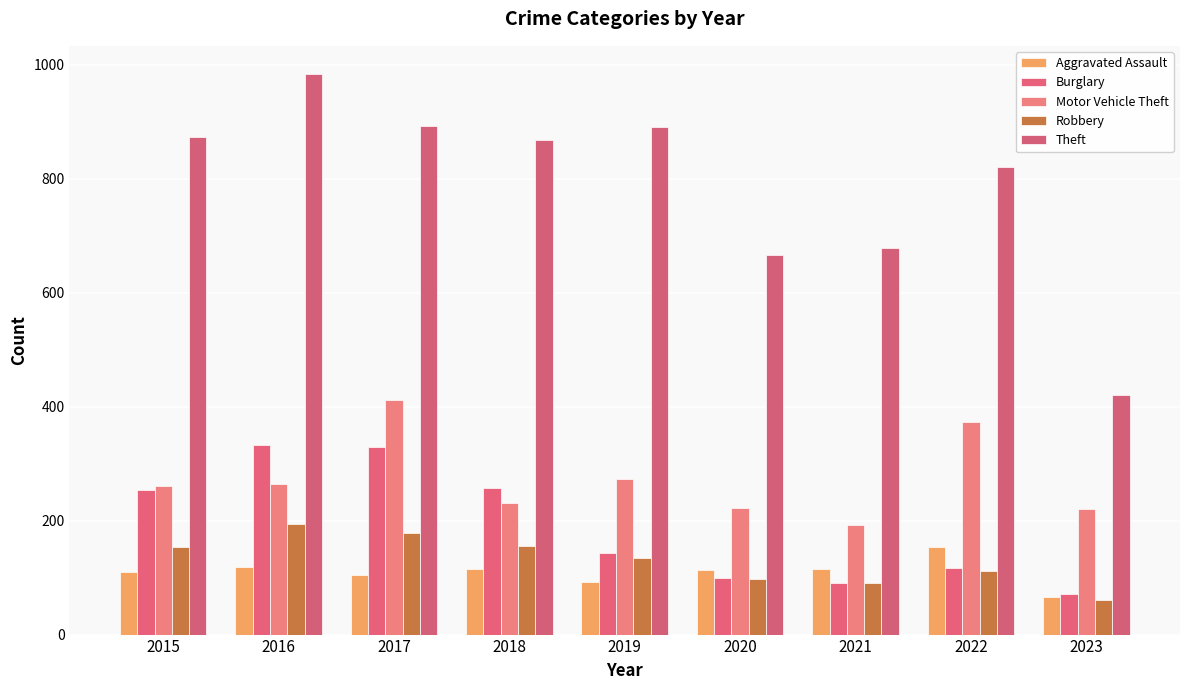

Is the value of Theft at 2018 greater than the value of Burglary at 2020?

Yes